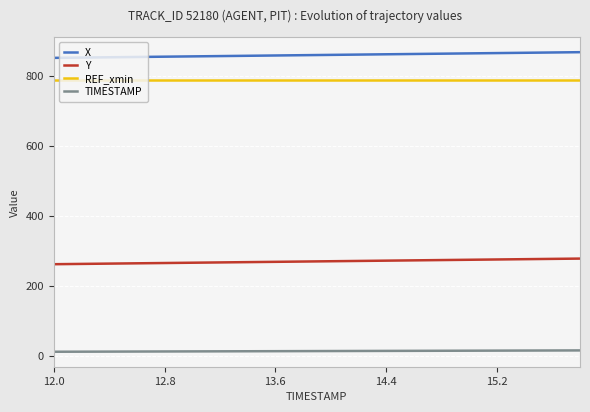

Which series has the largest total across all categories?

X